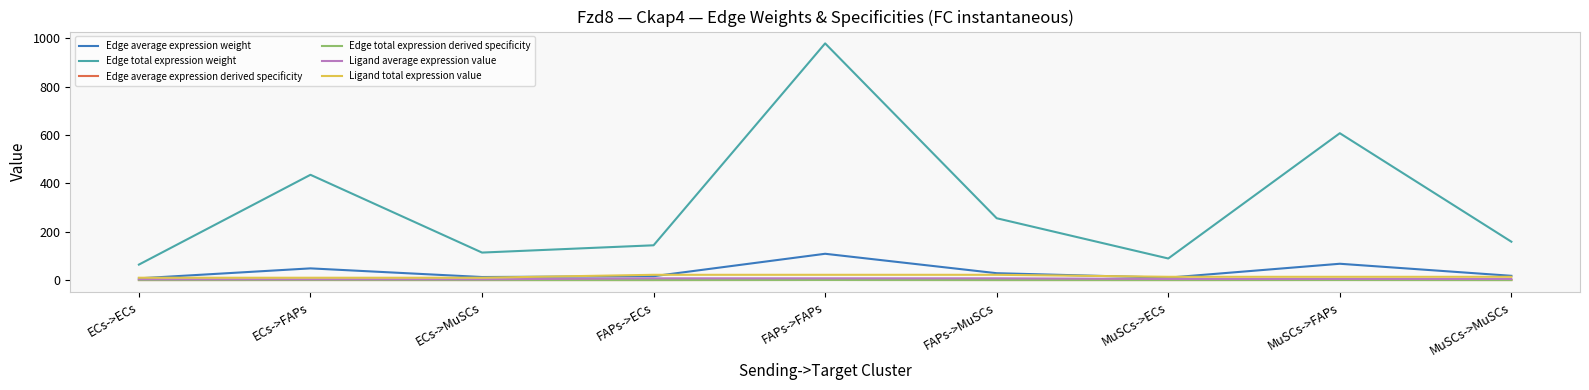

Which series changed the most between ECs->ECs and FAPs->MuSCs?

Edge total expression weight